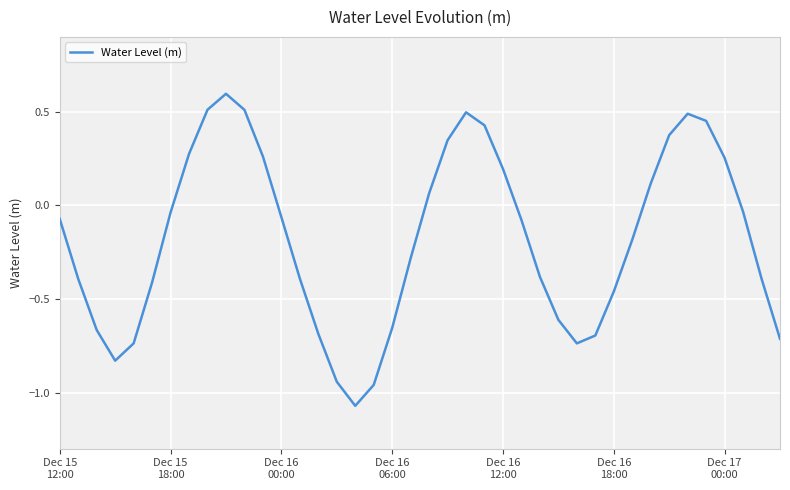

What is the greatest value displayed?

0.6